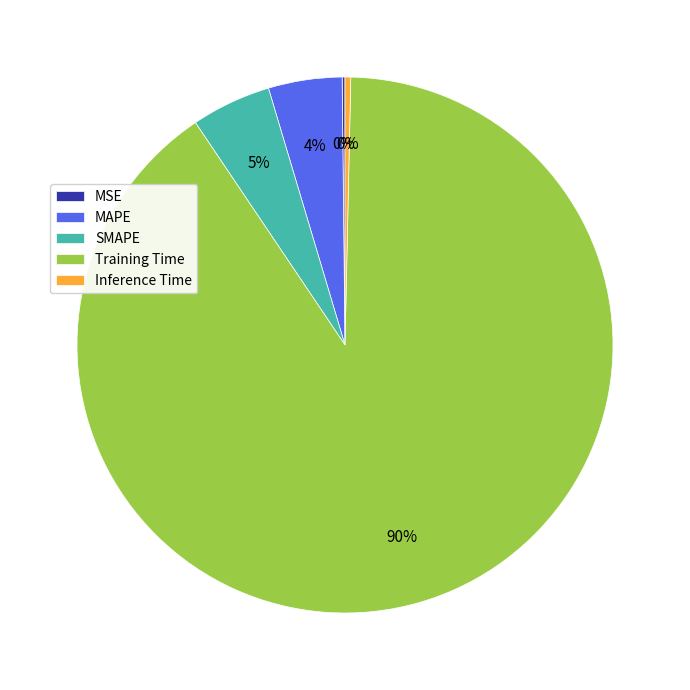

To the nearest percent, what portion does SMAPE represent?

5%